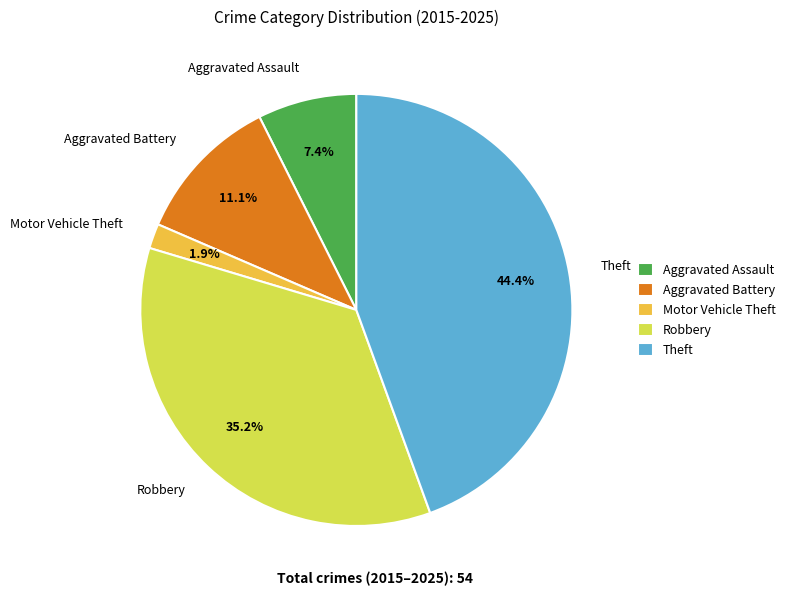

Is there any slice that represents more than half of the pie?

No